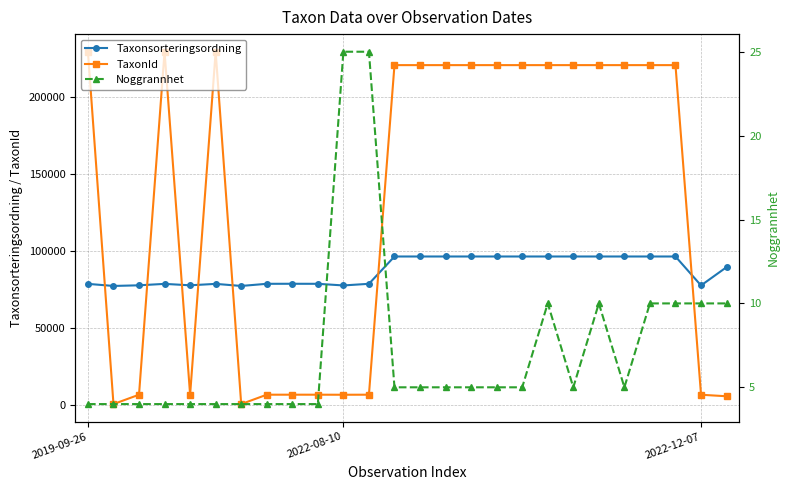

Rank the series by their maximum value, from lowest to highest.

Noggrannhet, Taxonsorteringsordning, TaxonId